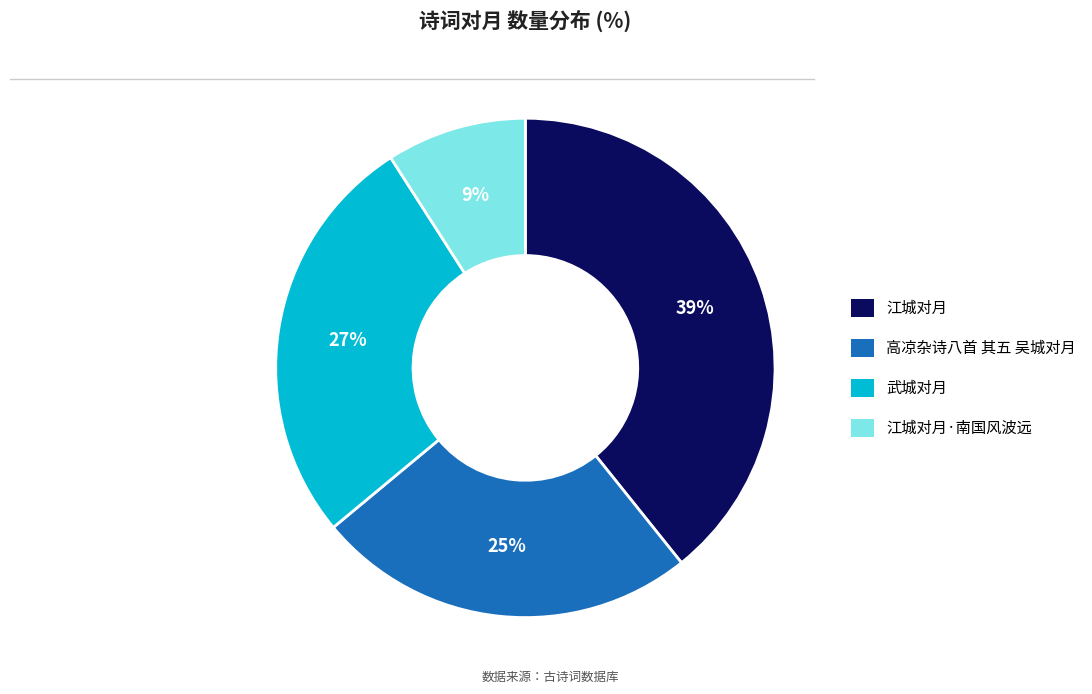

To the nearest percent, what is the difference between the largest and smallest slice percentages?

30%